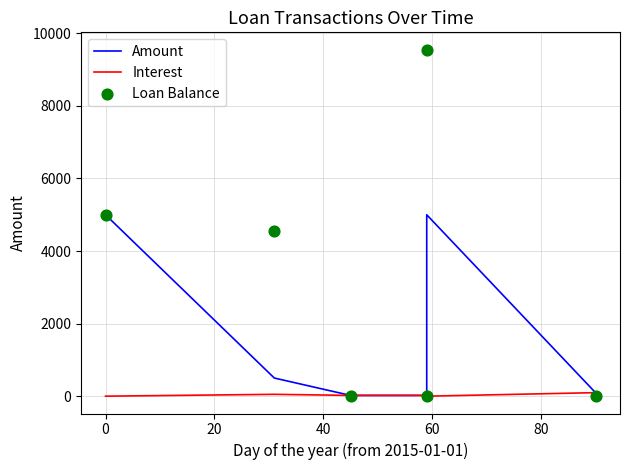

What are all the series names shown in the legend?

Amount, Interest, Loan Balance